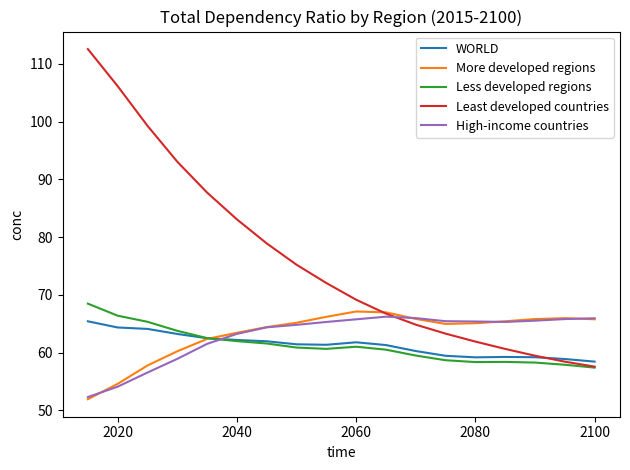

Which series has the largest total across all categories?

Least developed countries